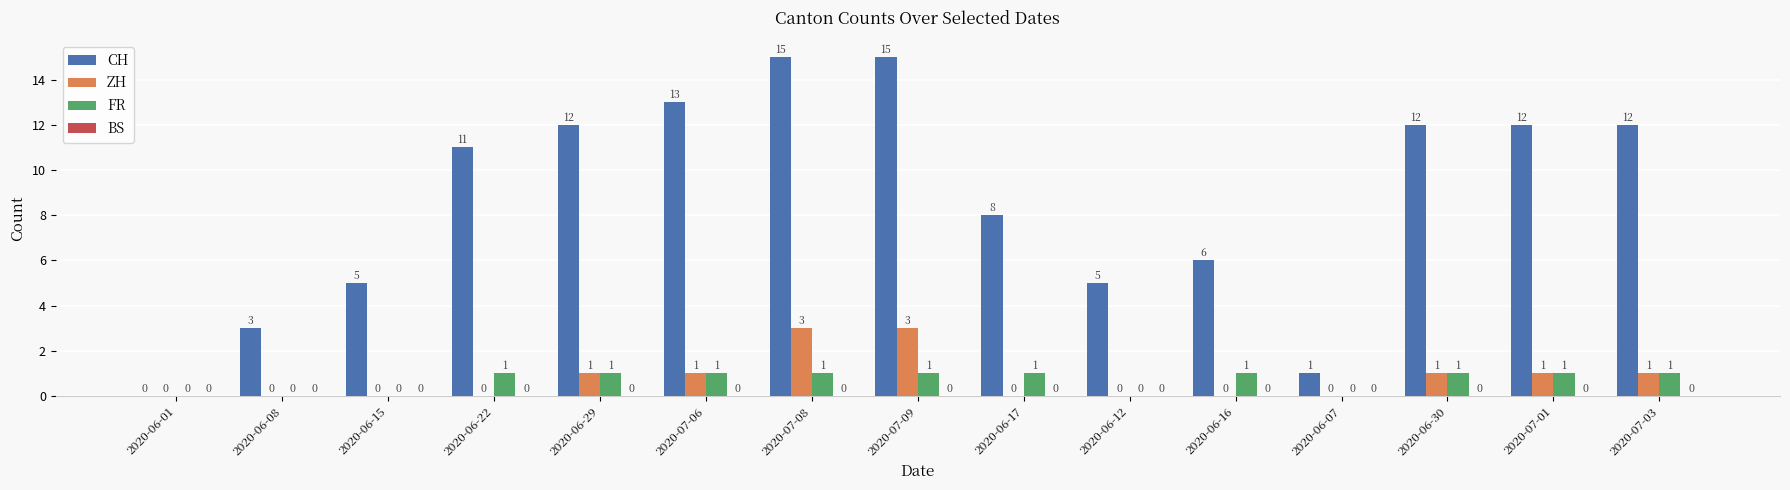

What is the sum of the CH values at 2020-06-16 and 2020-06-12?

11